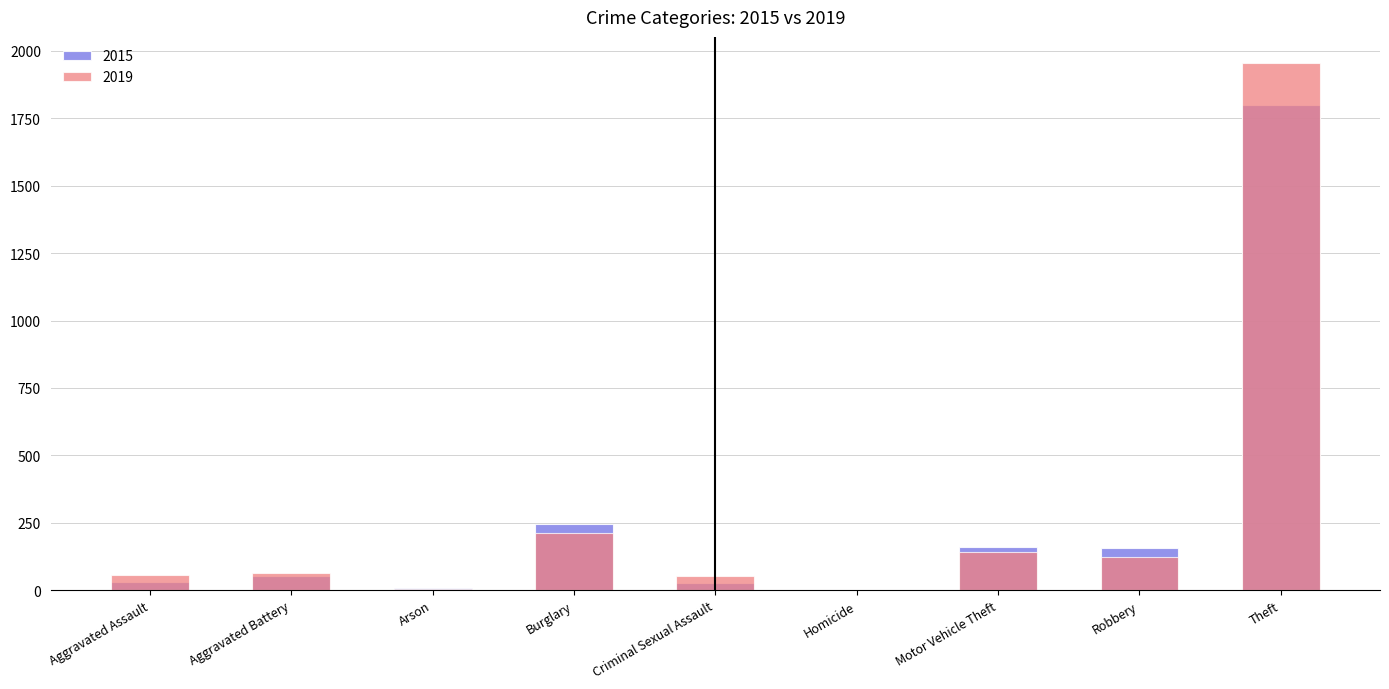

Which series changed the most between Burglary and Motor Vehicle Theft?

2015